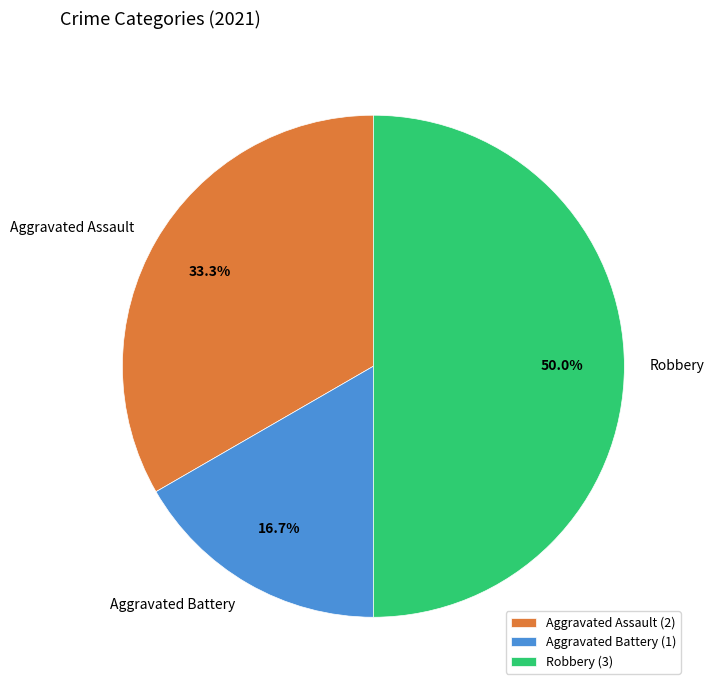

To the nearest percent, what percentage of the pie is Aggravated Battery?

17%